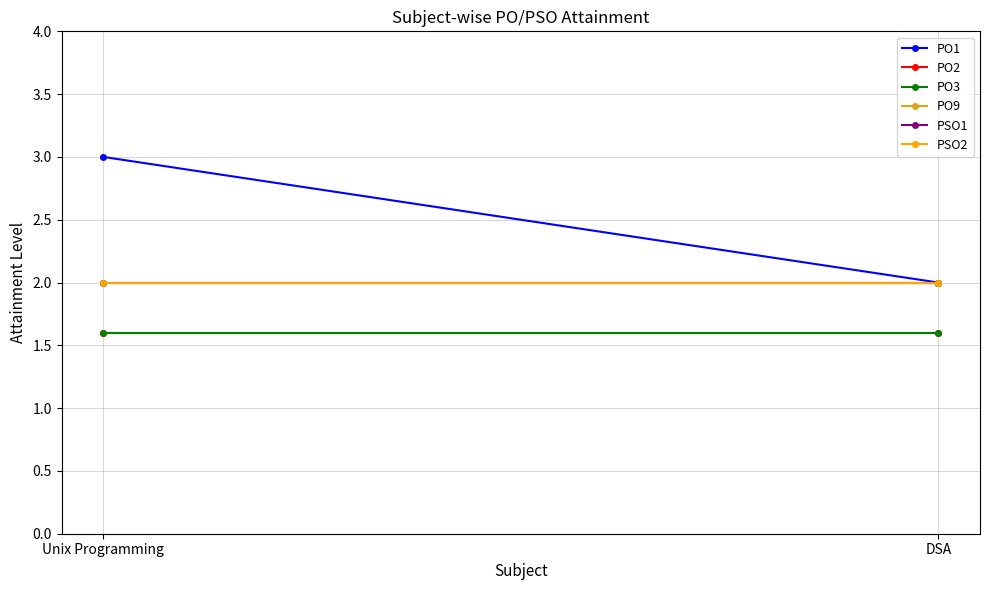

What is the label of the 2nd point from the left?

DSA